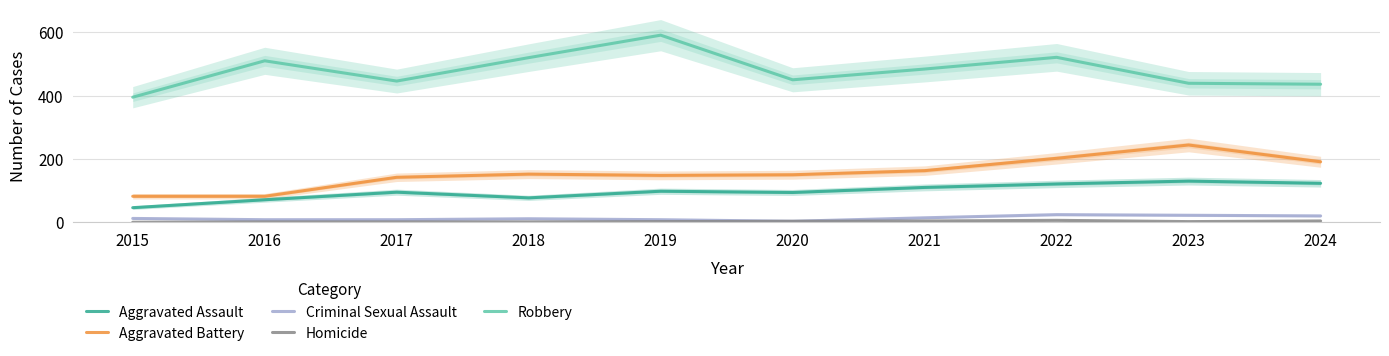

What is the difference between the Homicide values at 2021 and 2019?

2